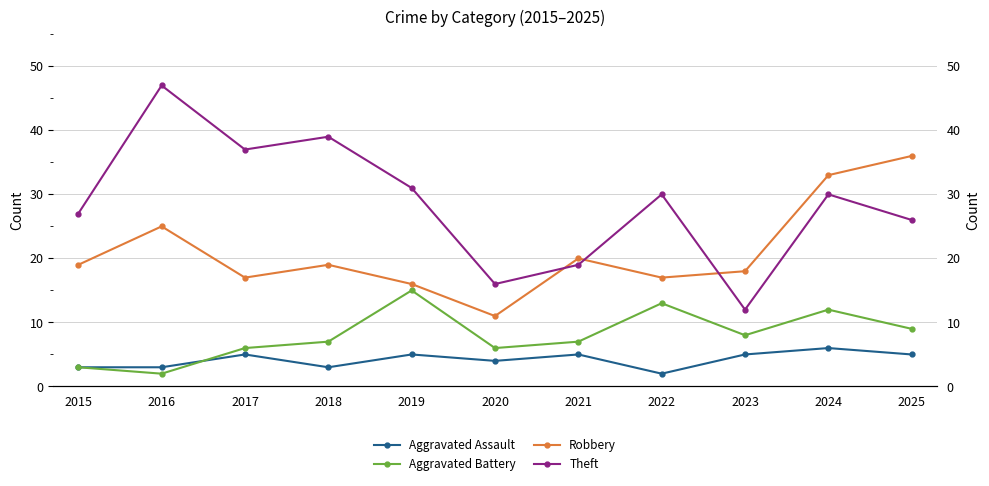

Between 2016 and 2017, which series saw the biggest shift?

Theft